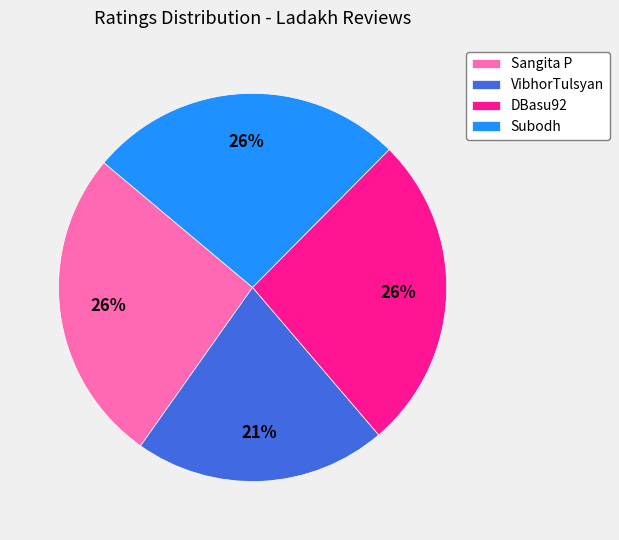

Which slice is the smallest?

VibhorTulsyan